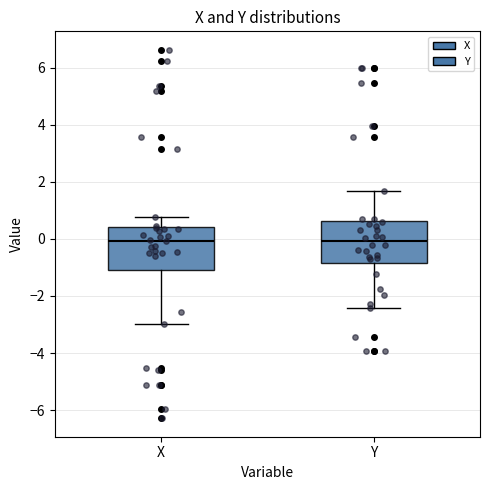

Reading left to right, transcribe this box plot: for each box, give where its median line is, the range the box spans, and where its two whiskers end, as read against the y-axis. The values are not printed on the chart, so give them approximately, as read against the axis.

X: median 0.0, box -1.0 to 0.4, whiskers -3.0 to 0.8
Y: median 0.0, box -0.8 to 0.6, whiskers -2.4 to 1.6